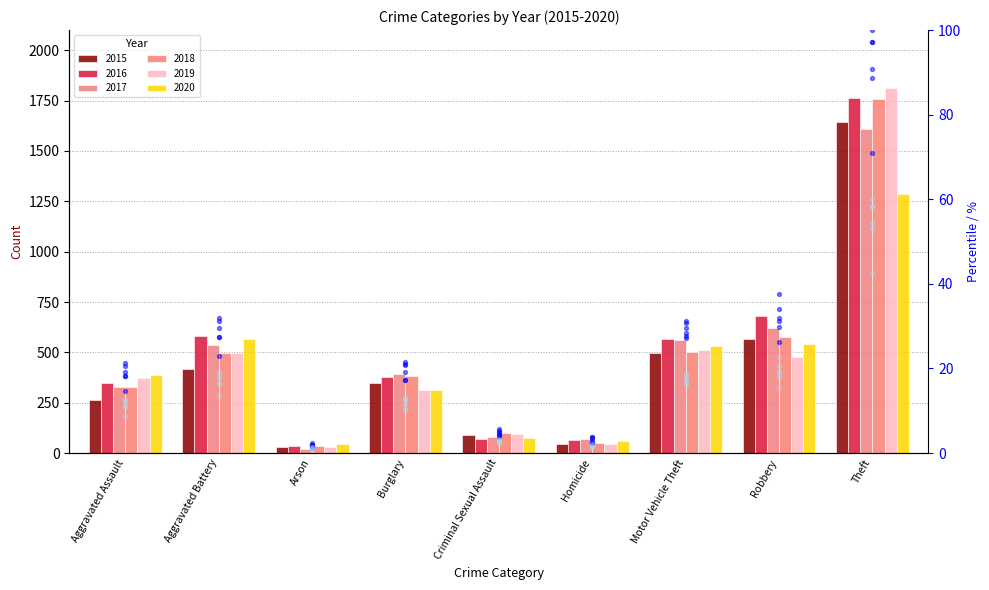

Between Homicide and Burglary, which is larger?

Burglary